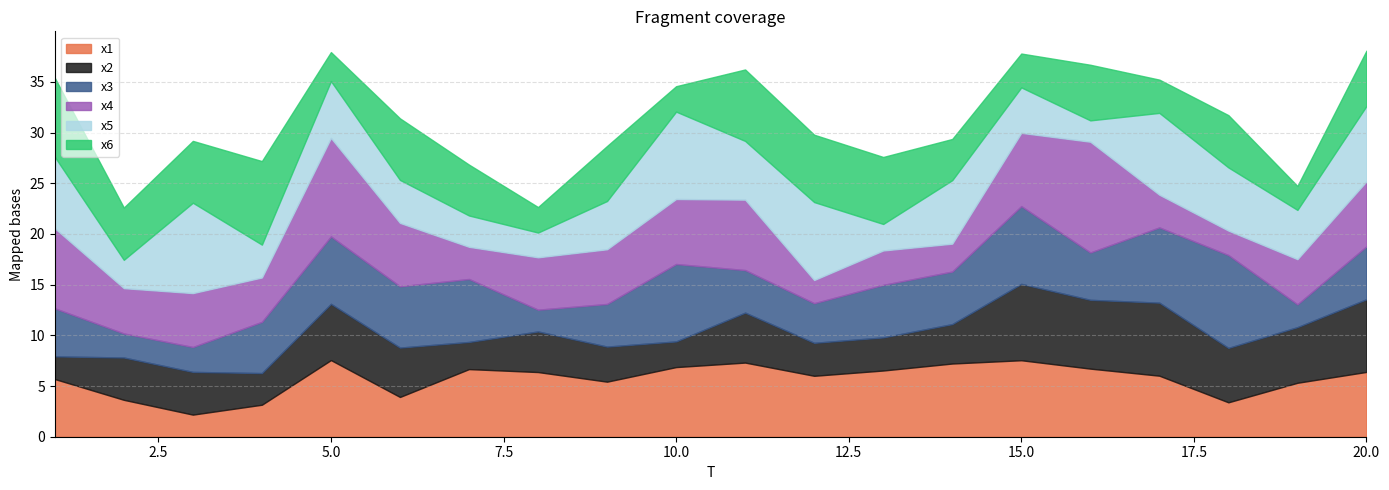

Reading left to right, extract all data points from this chart.

x1: 5.7	3.6	2.2	3.2	7.6	3.9	6.7	6.4	5.4	6.9	7.3	6.0	6.5	7.2	7.5	6.7	6.0	3.4	5.3	6.4
x2: 2.2	4.2	4.2	3.1	5.5	4.9	2.7	4.0	3.5	2.5	4.9	3.3	3.3	3.9	7.5	6.8	7.2	5.4	5.5	7.2
x3: 4.7	2.4	2.5	5.1	6.7	6.0	6.2	2.1	4.2	7.6	4.2	3.9	5.2	5.2	7.7	4.7	7.4	9.2	2.2	5.2
x4: 7.9	4.5	5.3	4.4	9.7	6.3	3.2	5.2	5.4	6.4	6.9	2.3	3.4	2.8	7.2	10.9	3.2	2.4	4.5	6.4
x5: 7.0	2.8	8.9	3.2	5.6	4.2	3.1	2.4	4.8	8.6	5.8	7.7	2.6	6.3	4.5	2.1	8.1	6.2	4.9	7.4
x6: 7.8	5.2	6.1	8.2	2.9	6.1	5.0	2.5	5.4	2.5	7.0	6.6	6.6	4.1	3.3	5.5	3.3	5.2	2.4	5.5